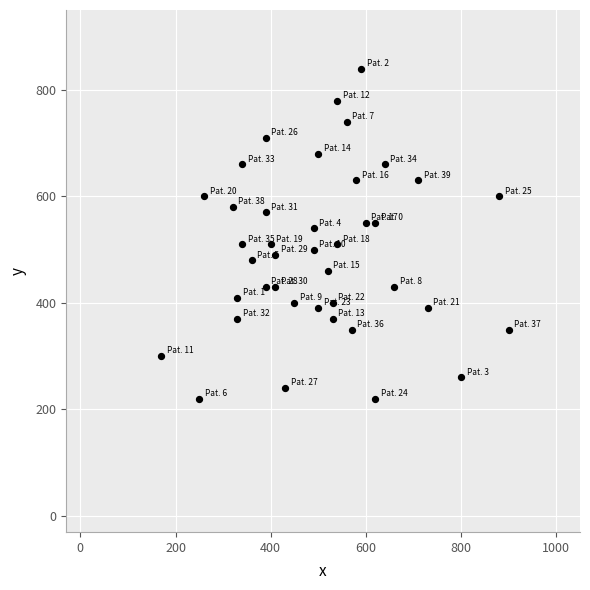

What Y value in the scatter plot is closest to 530?

540